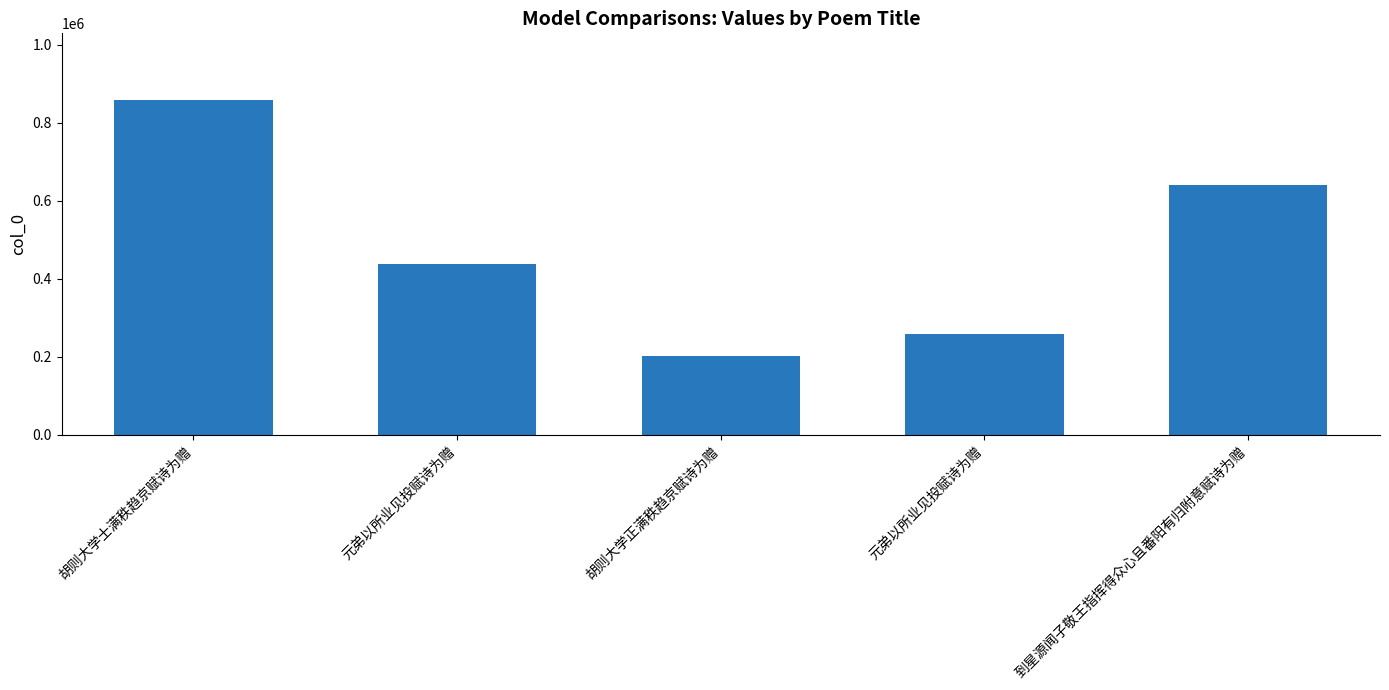

What is the label of the 3rd bar from the left?

胡则大学正满秩趋京赋诗为赠